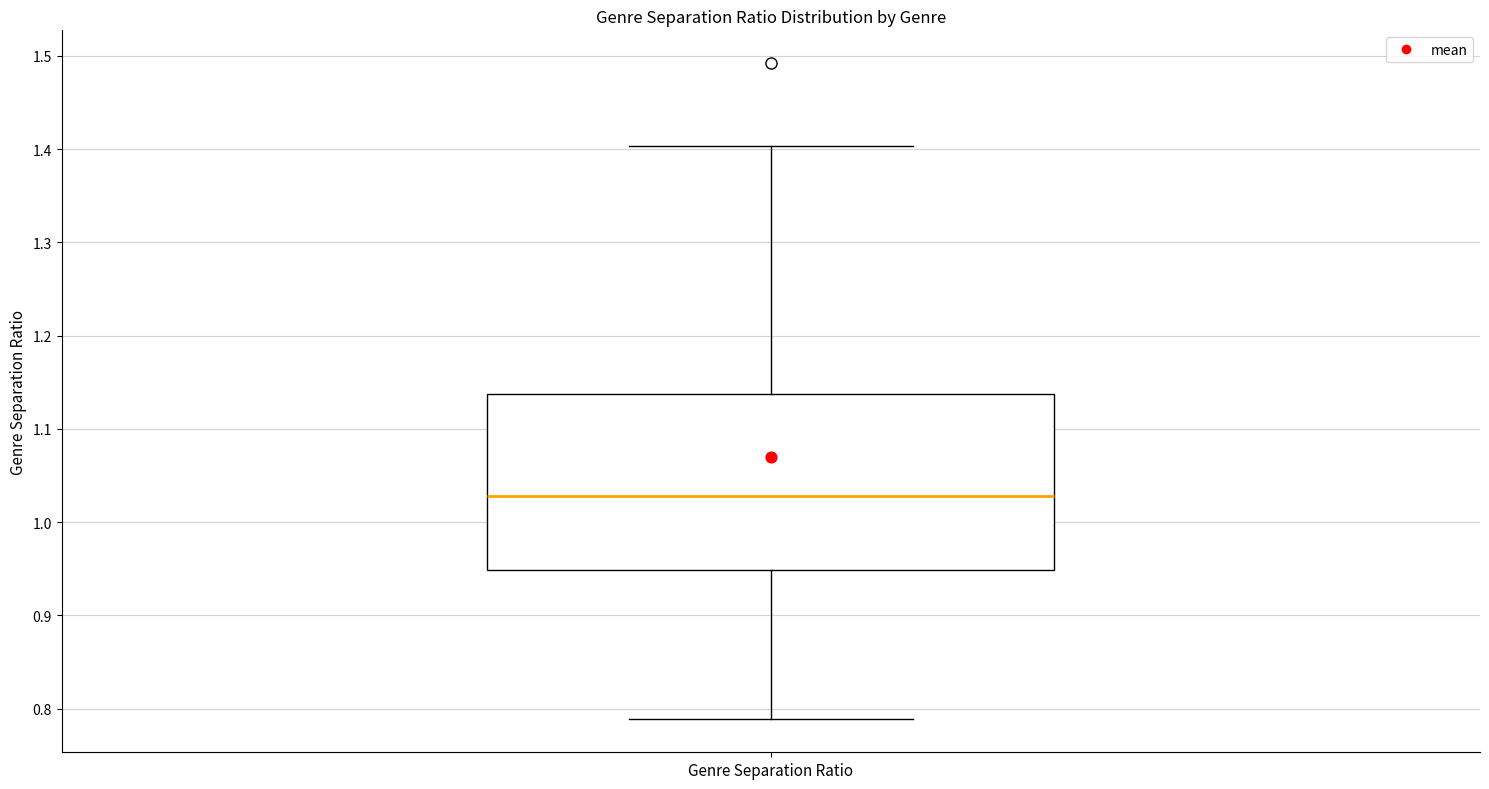

Read this box plot against the y-axis: the position of the median line, the range covered by the box, and the ends of both whiskers. The values are not printed on the chart, so give them approximately, as read against the axis.

median 1.03, box 0.95 to 1.14, whiskers 0.79 to 1.40